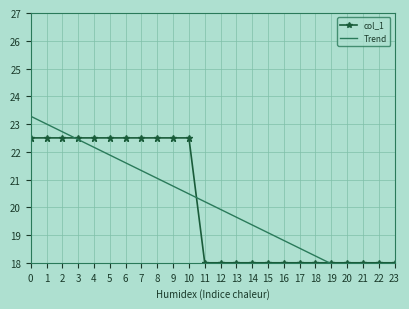

What is the maximum value for Trend?

23.3